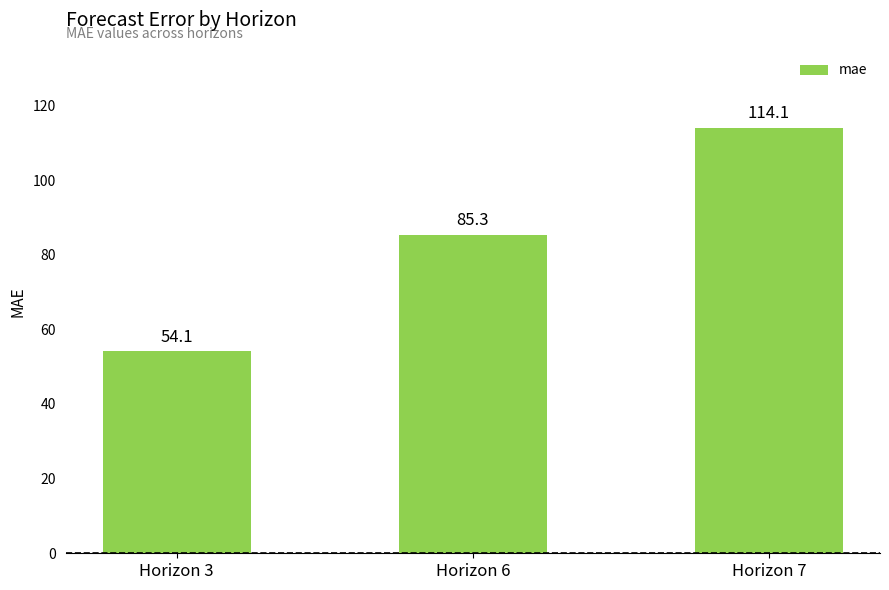

Is it true that the value at Horizon 3 is 72.8?

False